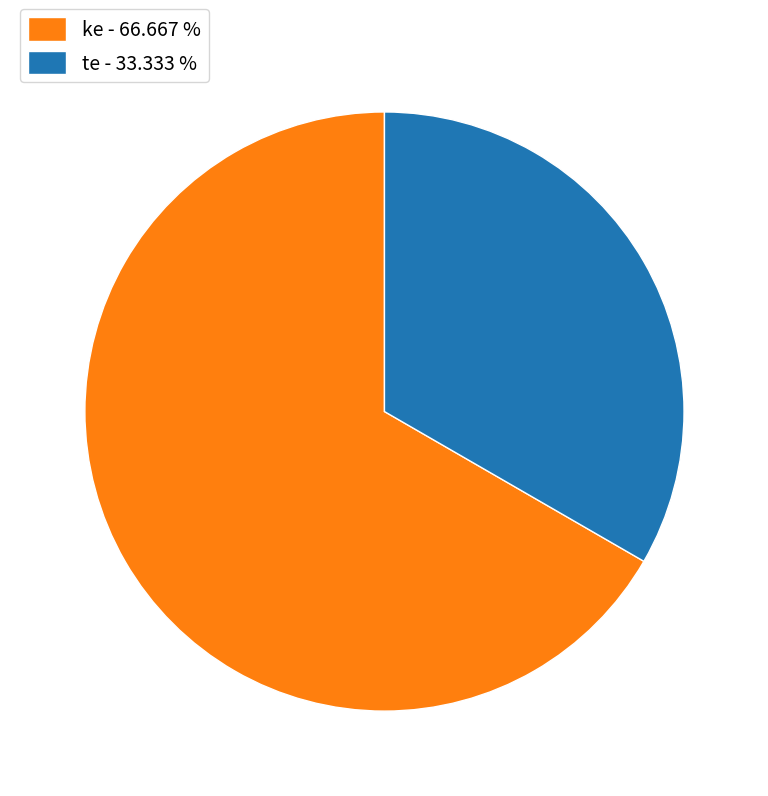

Is the sum of ke and te greater than half?

Yes